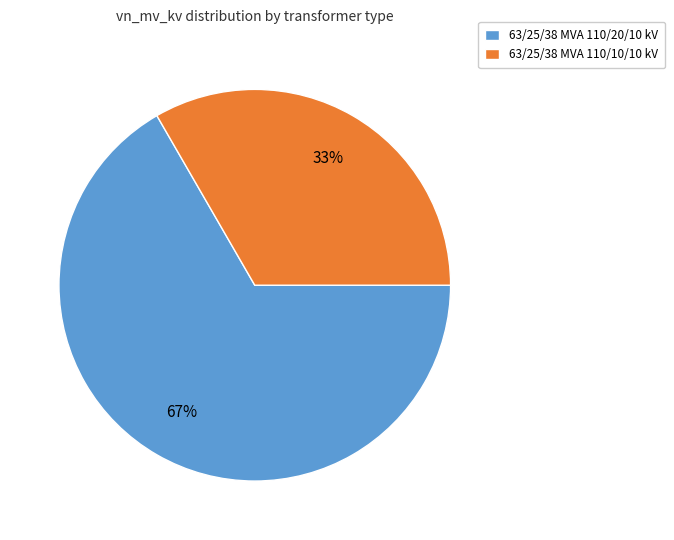

How many segments does this pie chart have?

2